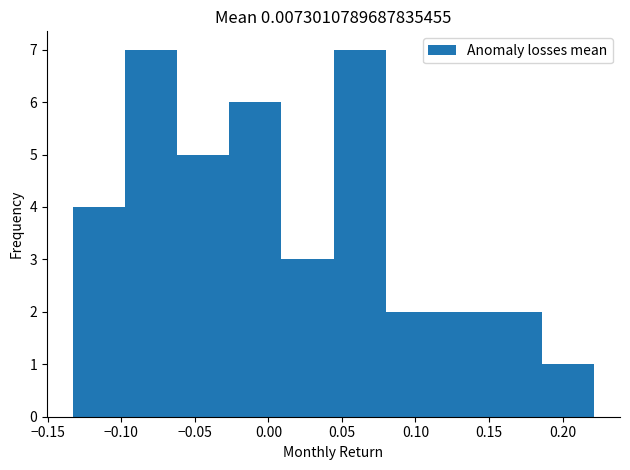

Reading left to right, list every bar in this chart as the range it spans on the x-axis followed by its height. Neither the bar edges nor the heights are printed on the chart, so give them approximately, as read against the axes.

-0.135 to -0.095: 4
-0.095 to -0.060: 7
-0.060 to -0.025: 5
-0.025 to 0.010: 6
0.010 to 0.045: 3
0.045 to 0.080: 7
0.080 to 0.115: 2
0.115 to 0.150: 2
0.150 to 0.185: 2
0.185 to 0.220: 1